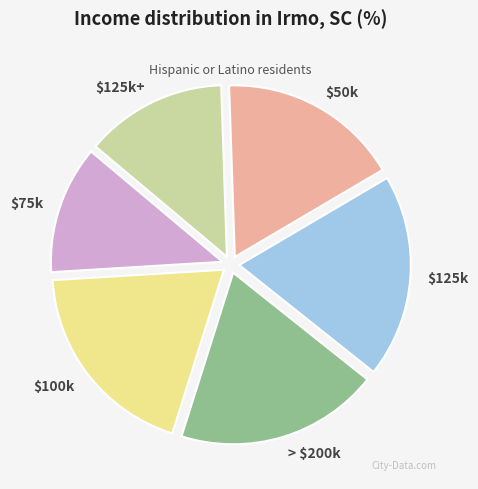

How many segments does this pie chart have?

6